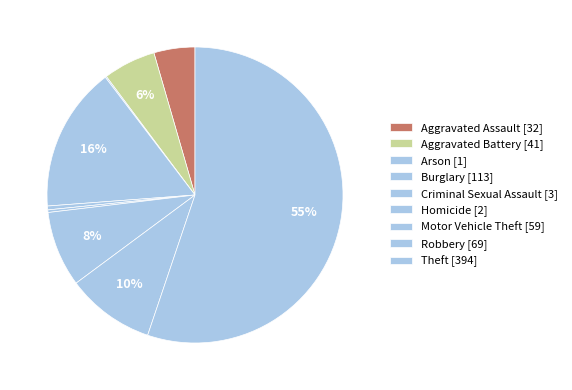

What is the change in value from Aggravated Assault to Arson?

-31